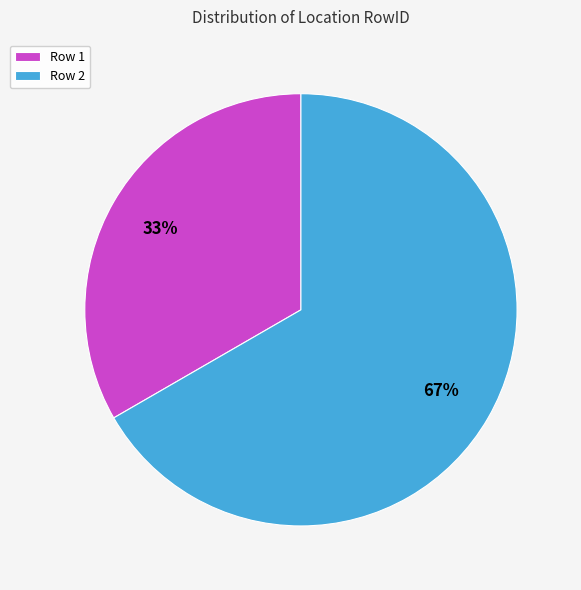

Which category has the smallest portion of the pie?

Row 1